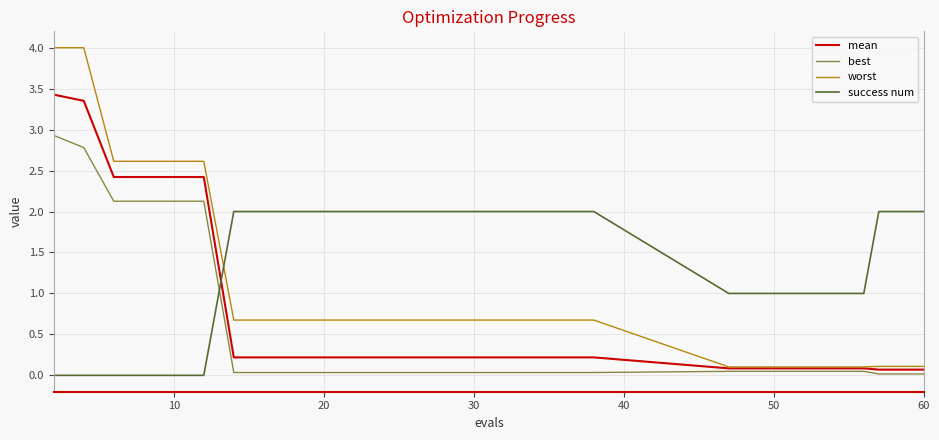

What is the maximum value for worst?

4.0